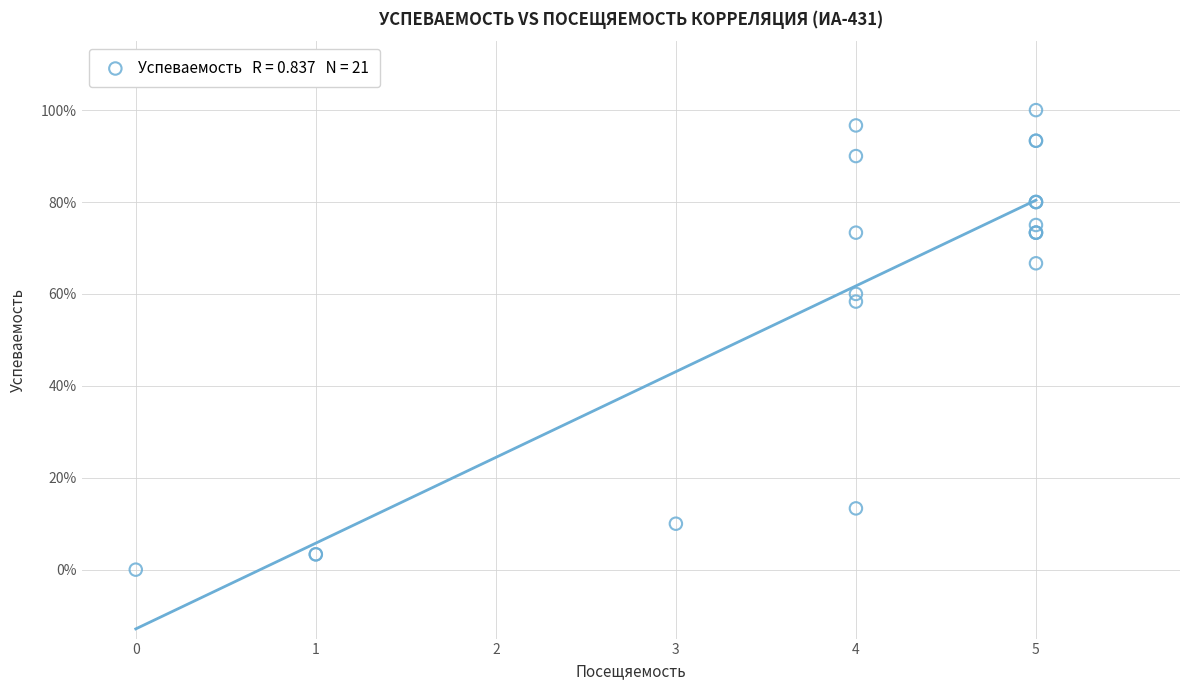

What Y value in the scatter plot is closest to 50?

58.3